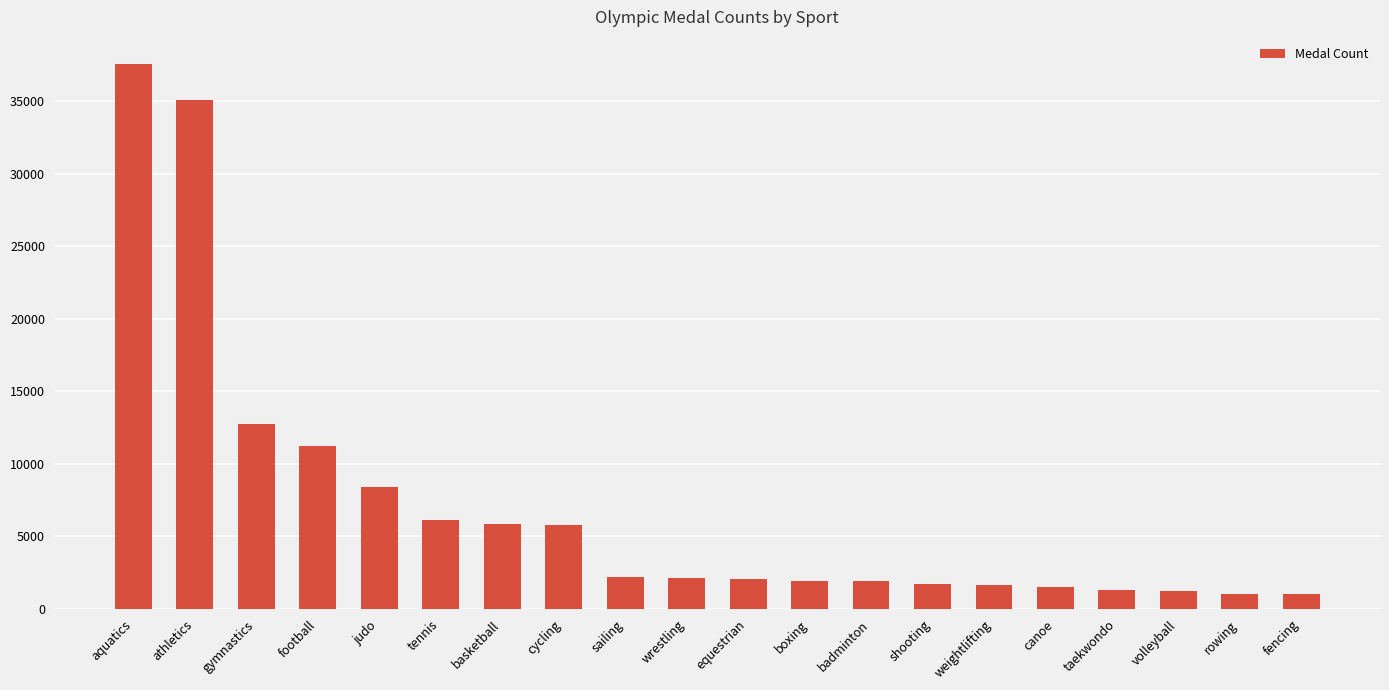

Which category has the highest value across all series?

aquatics